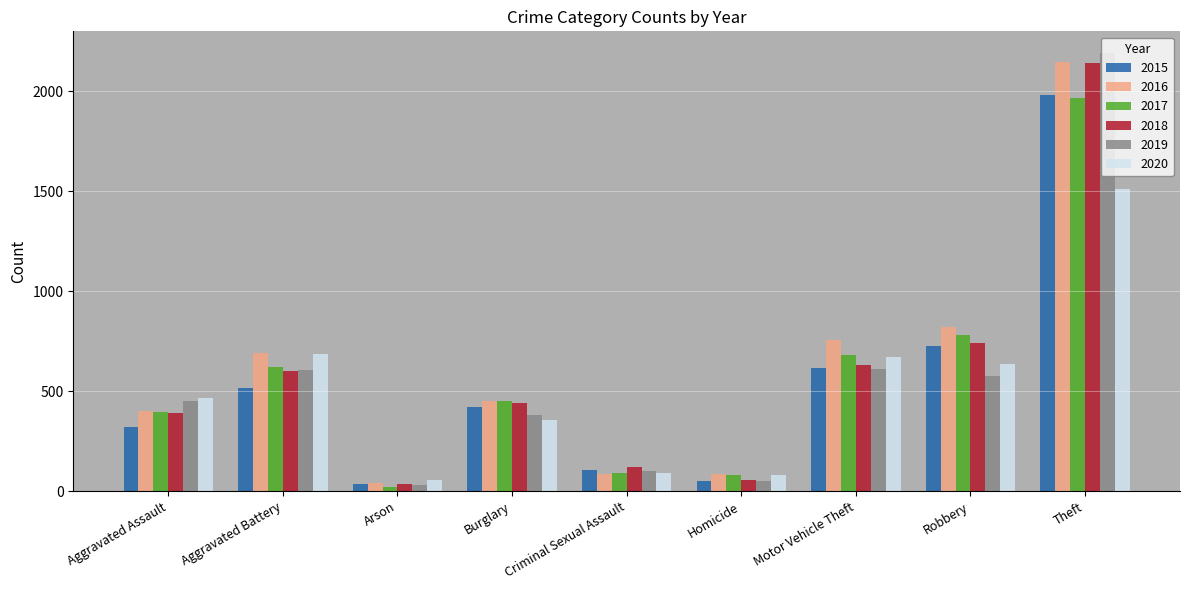

Which series has the largest range (max minus min)?

2019